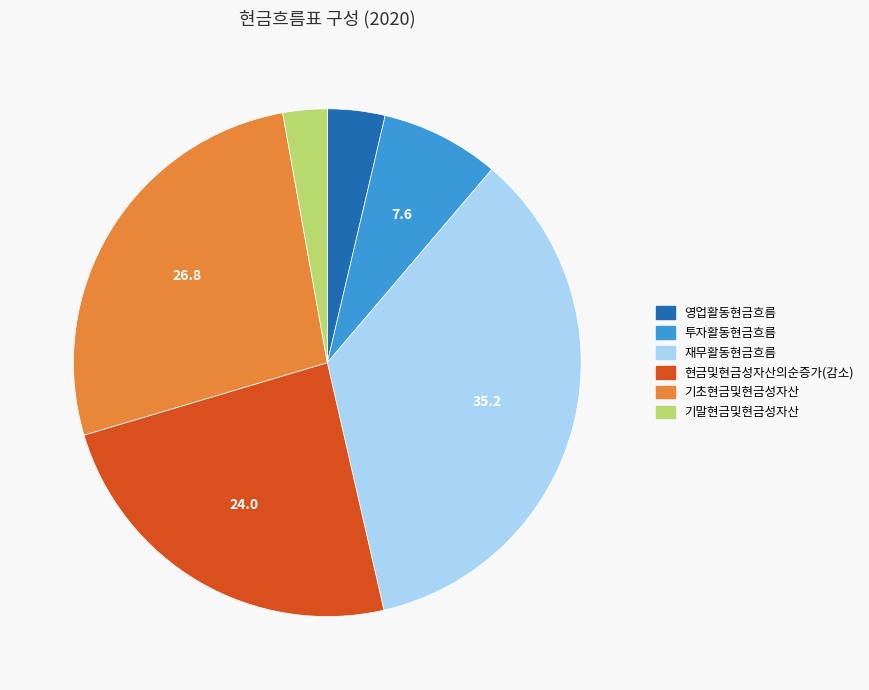

Is it true that 재무활동현금흐름 is 30% of the pie?

False